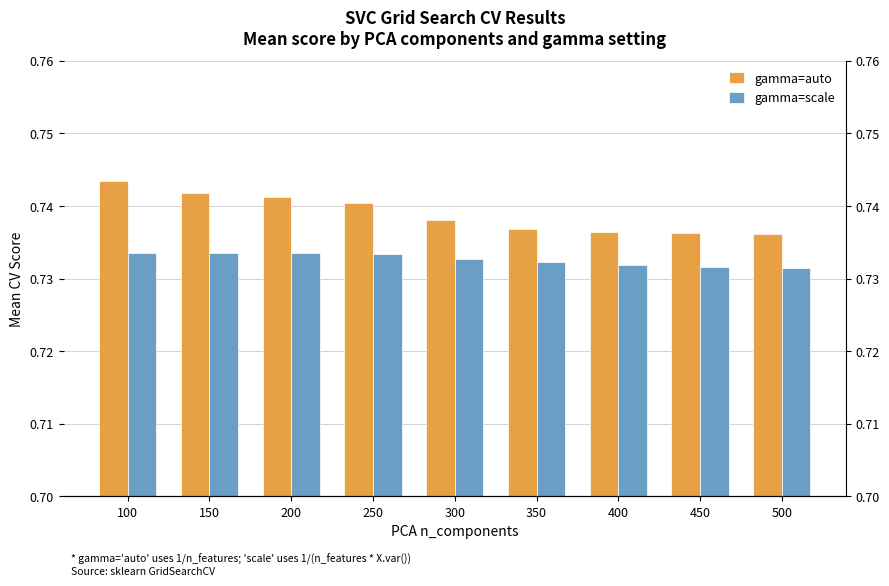

Which category has the lowest value in the gamma=scale series?

500